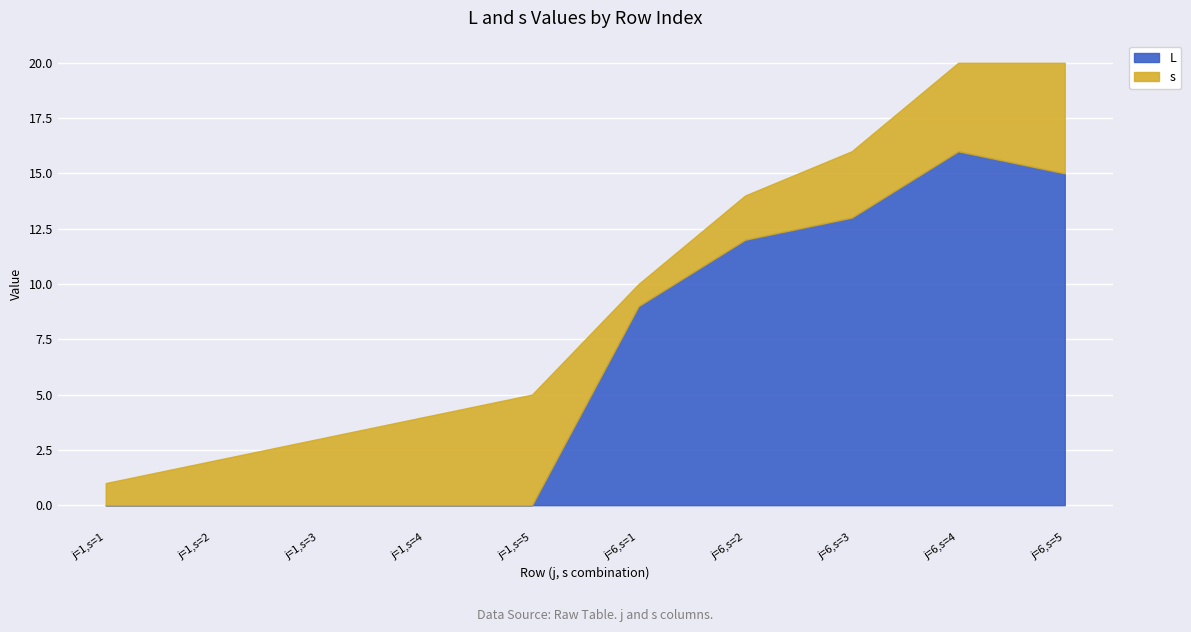

What are all the series names shown in the legend?

L, s